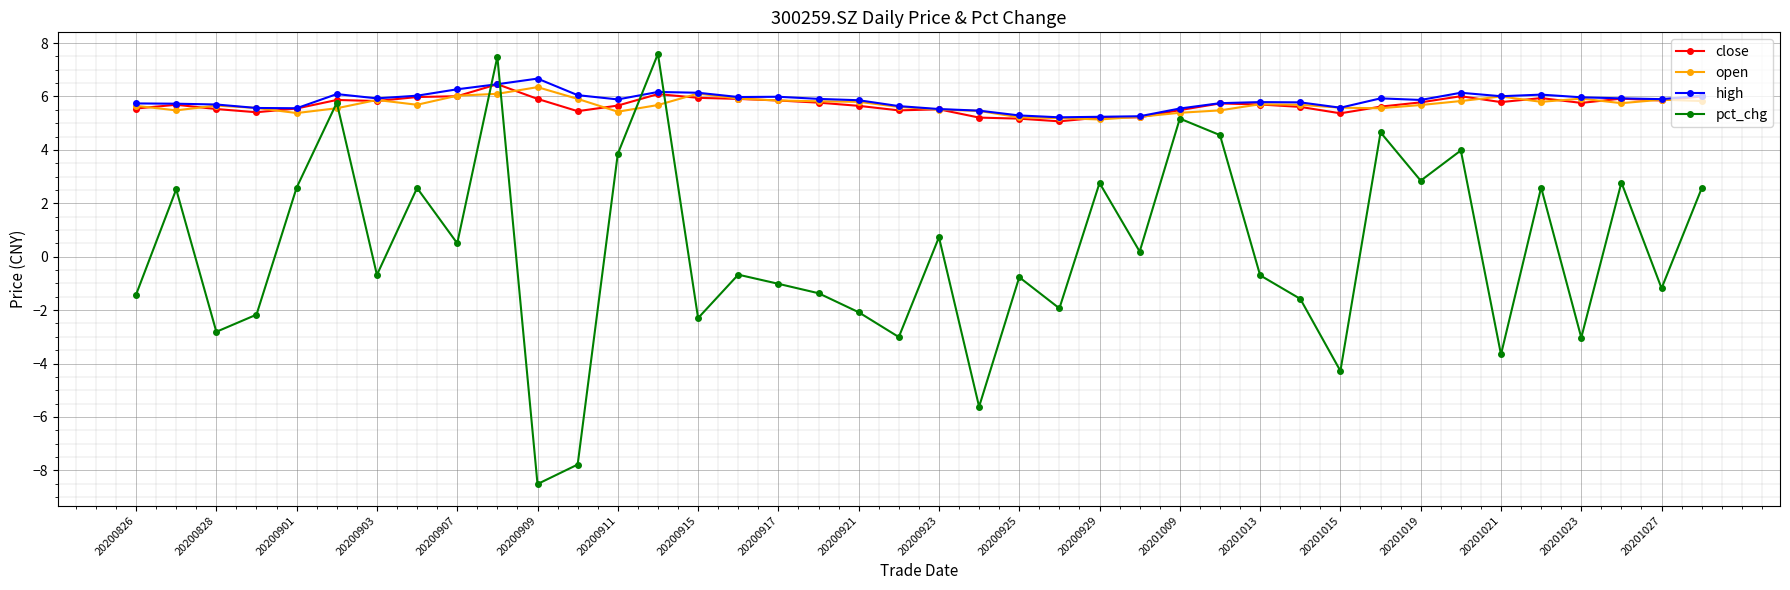

What is the minimum value for high?

5.2